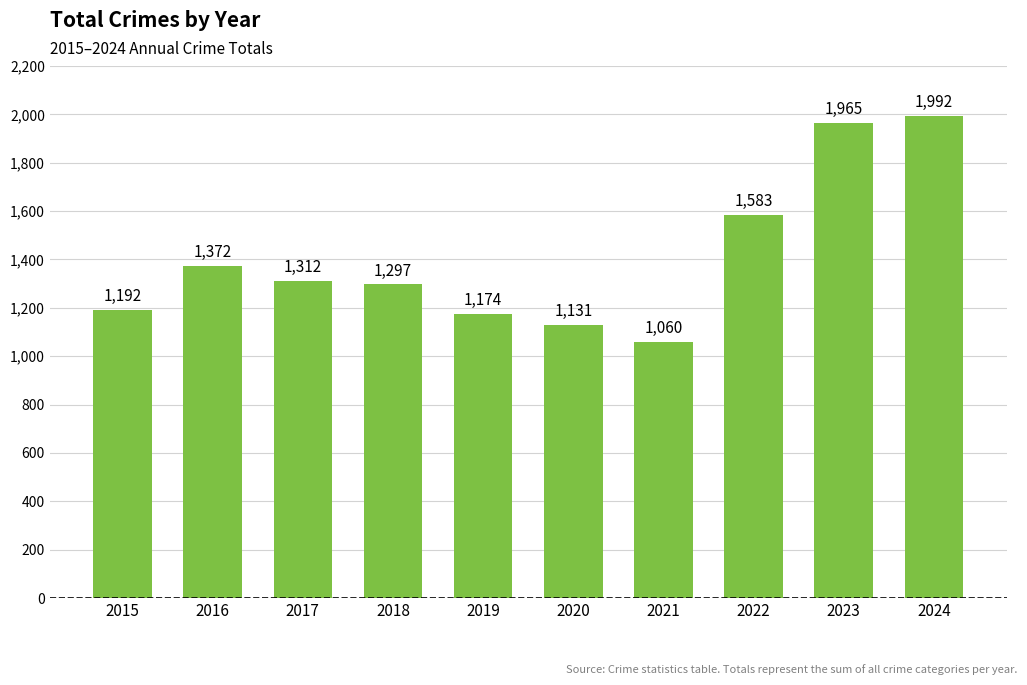

What is the greatest value displayed?

1992